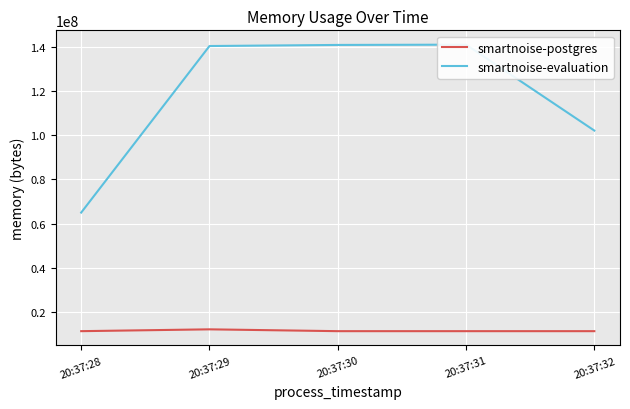

Between 20:37:32 and 20:37:28, which is larger?

20:37:32